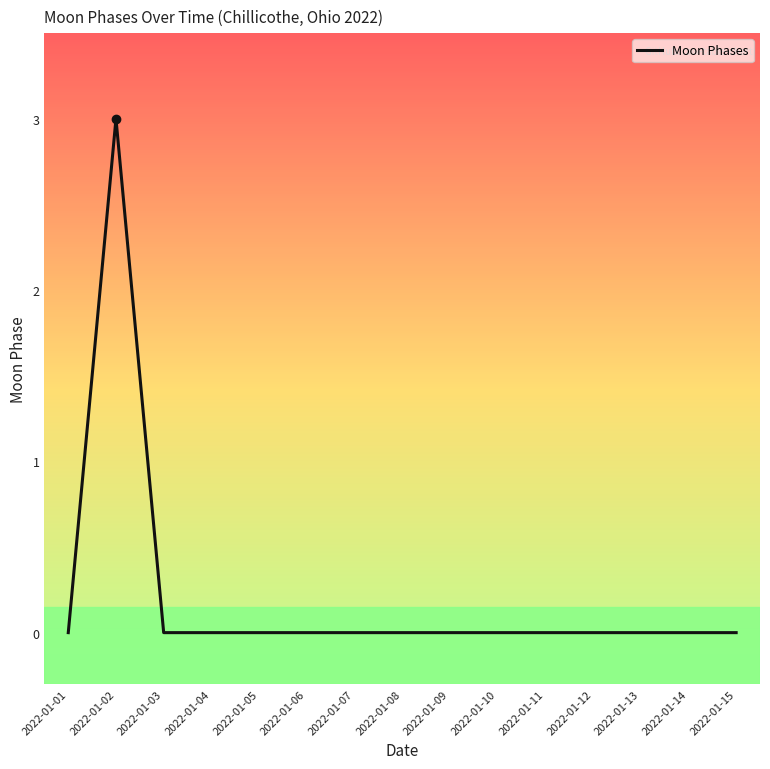

Reading left to right, what are all the values shown in this chart?

0	3	0	0	0	0	0	0	0	0	0	0	0	0	0